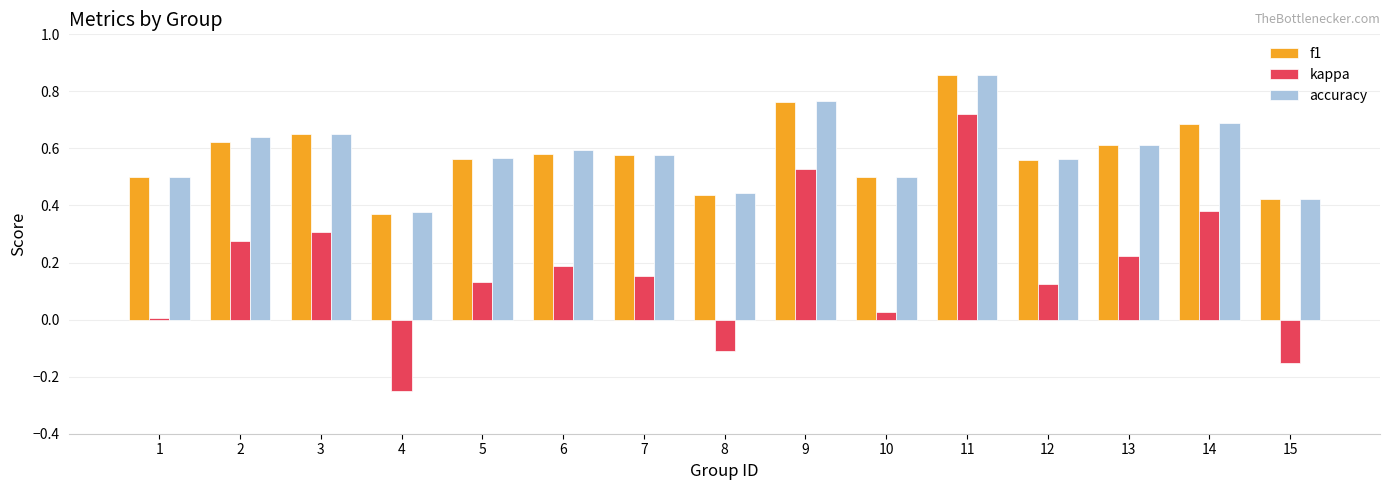

Between 11 and 14, which series saw the biggest shift?

kappa